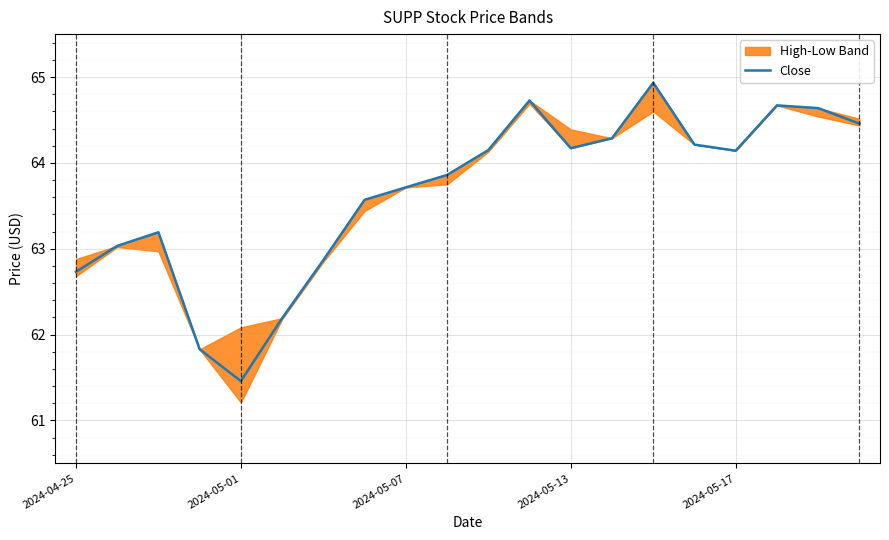

Where does the data first go above 64?

10